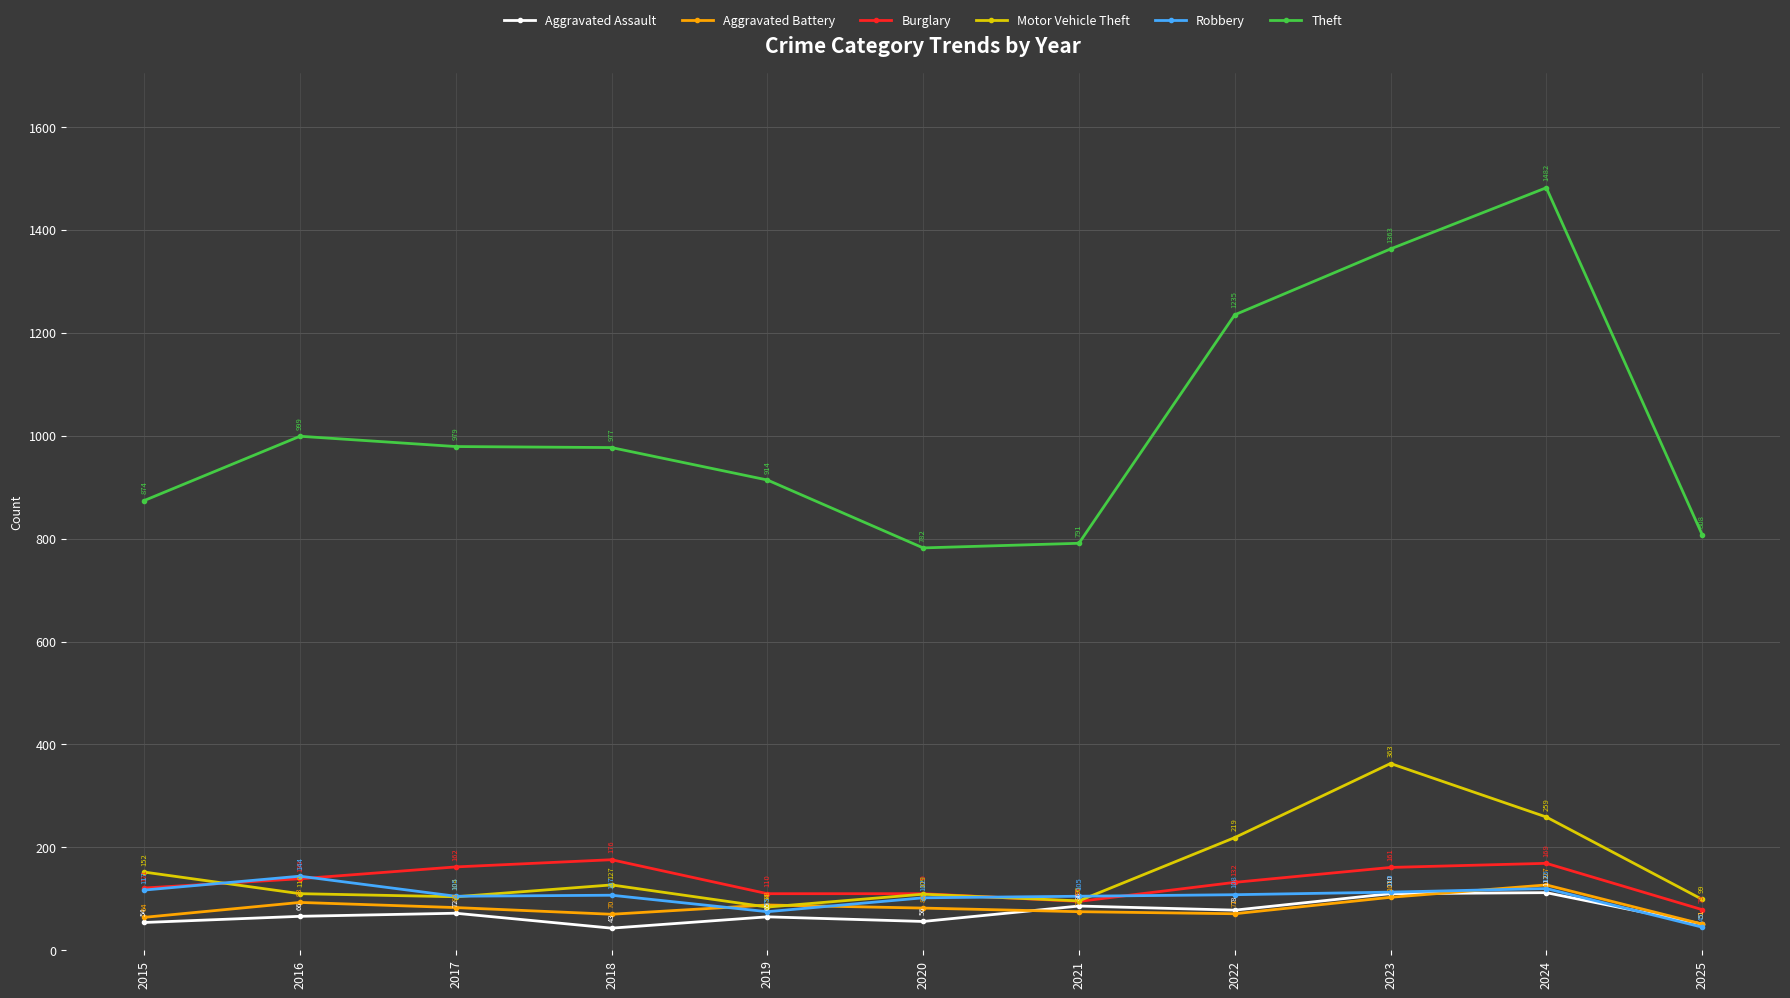

True or false: Burglary has a value of 110 at 2019.

True